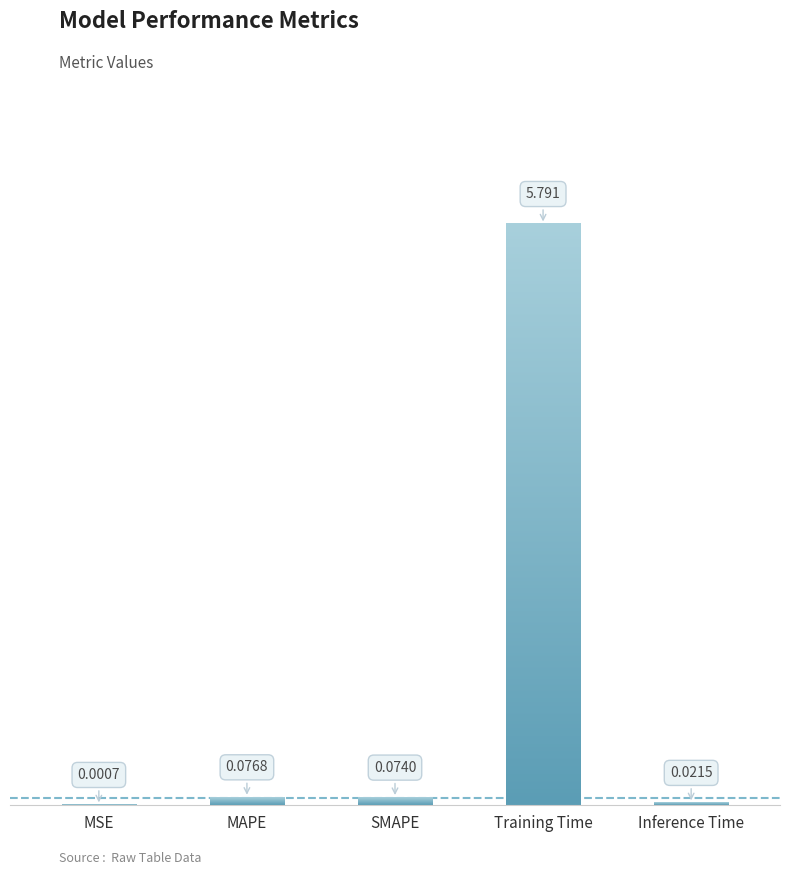

Reading right to left, transcribe all the data shown in this chart.

0.0	5.8	0.1	0.1	0.0